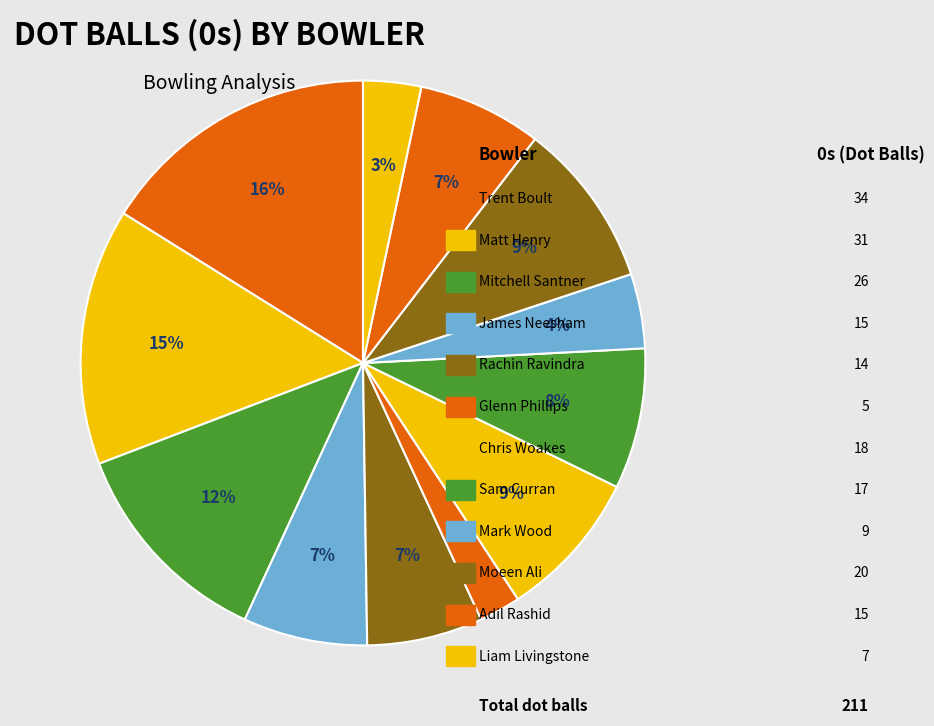

Count the number of slices in the pie.

12